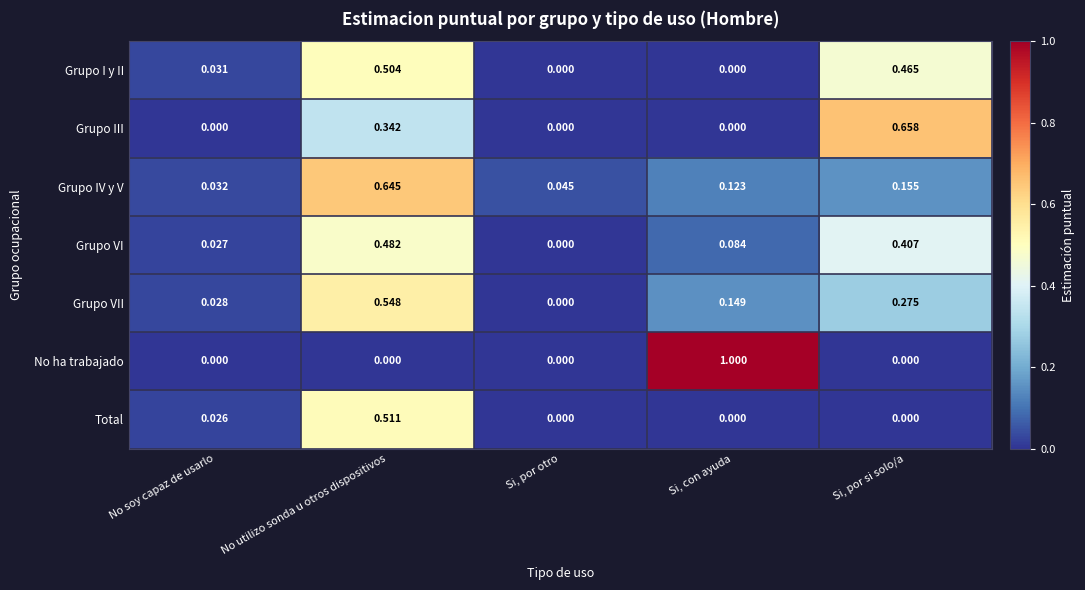

Is the value of Total at No utilizo sonda u otros dispositivos greater than the value of Grupo VI at No utilizo sonda u otros dispositivos?

Yes